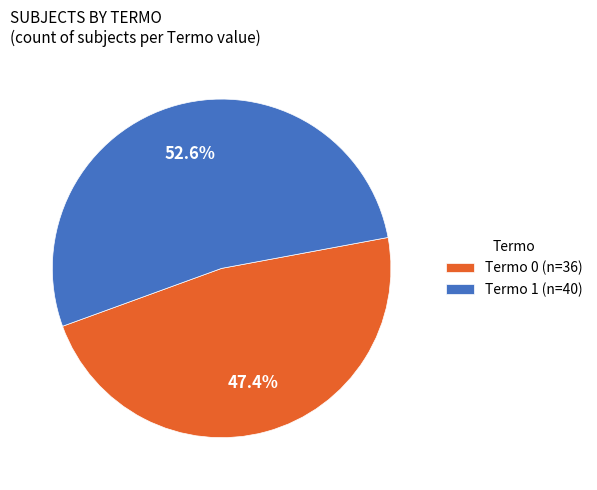

To the nearest percent, what is the difference between the Termo 1 and Termo 0 slice percentages?

5%